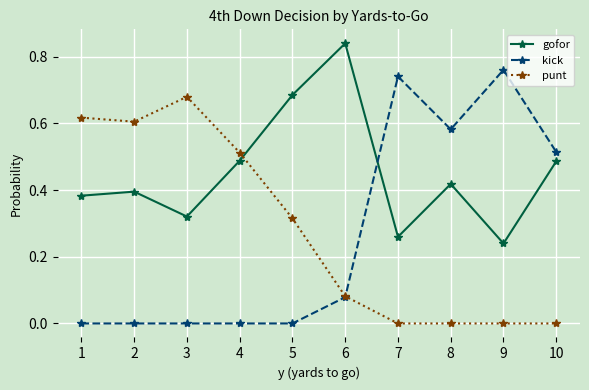

What is the sum of all gofor values?

4.5